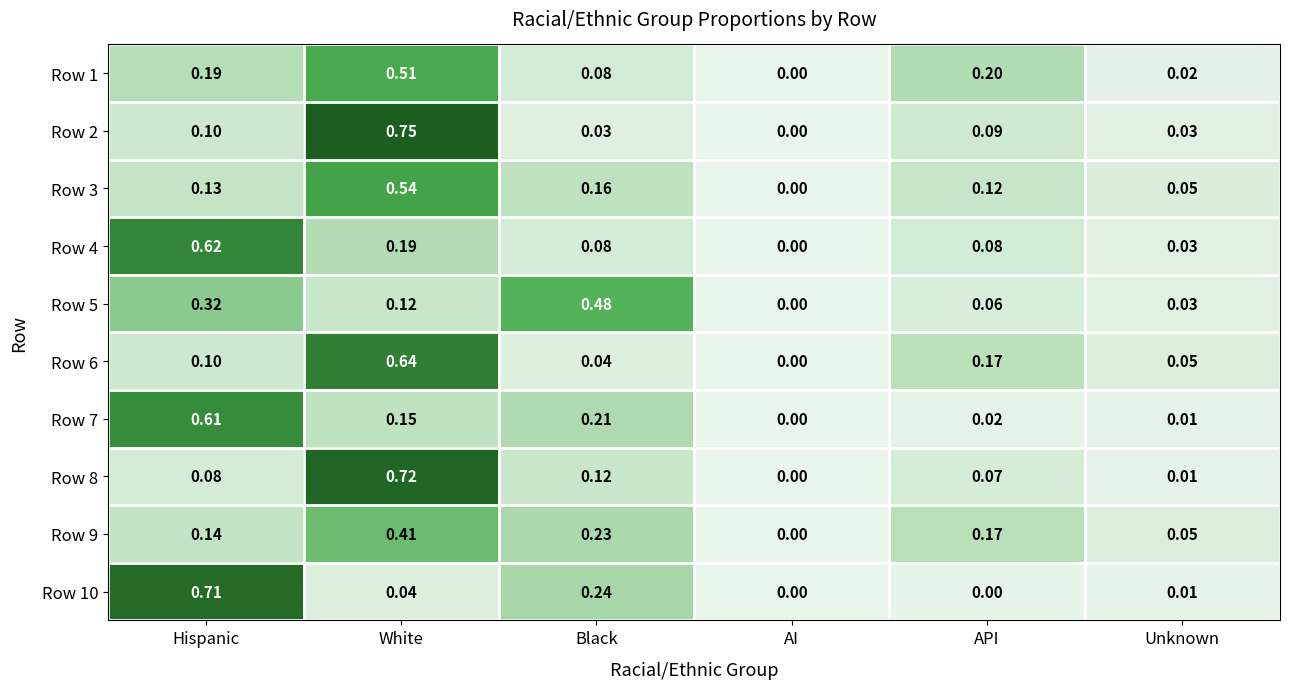

List the labels in order of Row 6 value, largest first.

White, API, Hispanic, Unknown, Black, AI